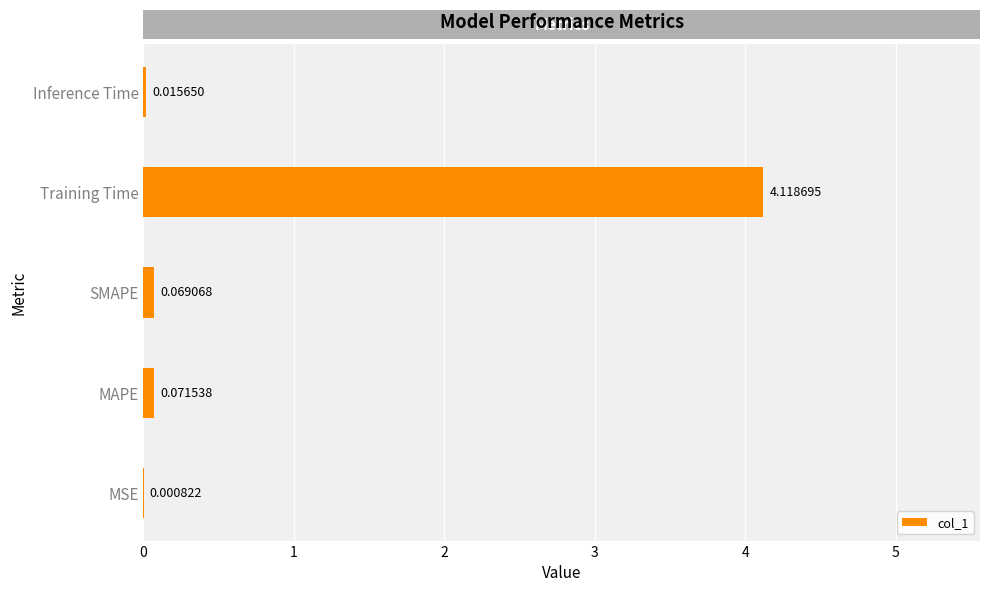

How many distinct data groups are displayed?

1